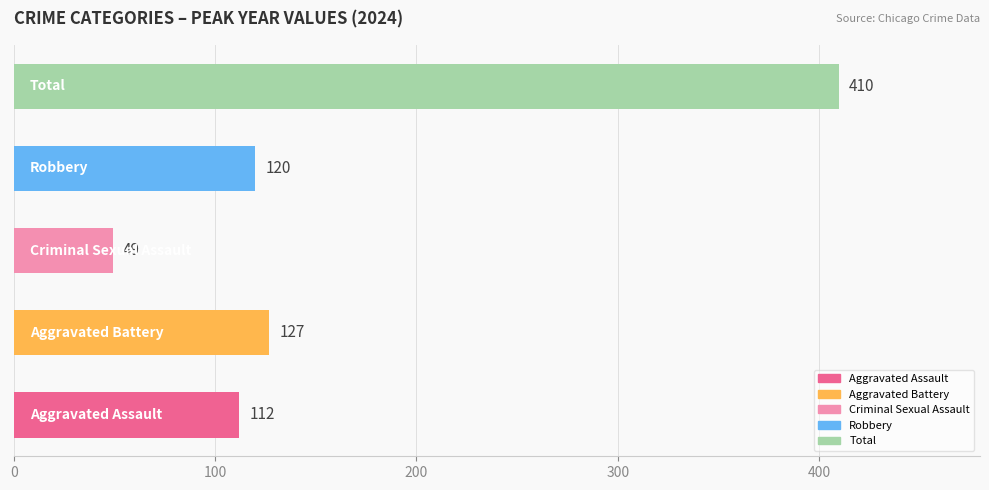

What is the average value?

164